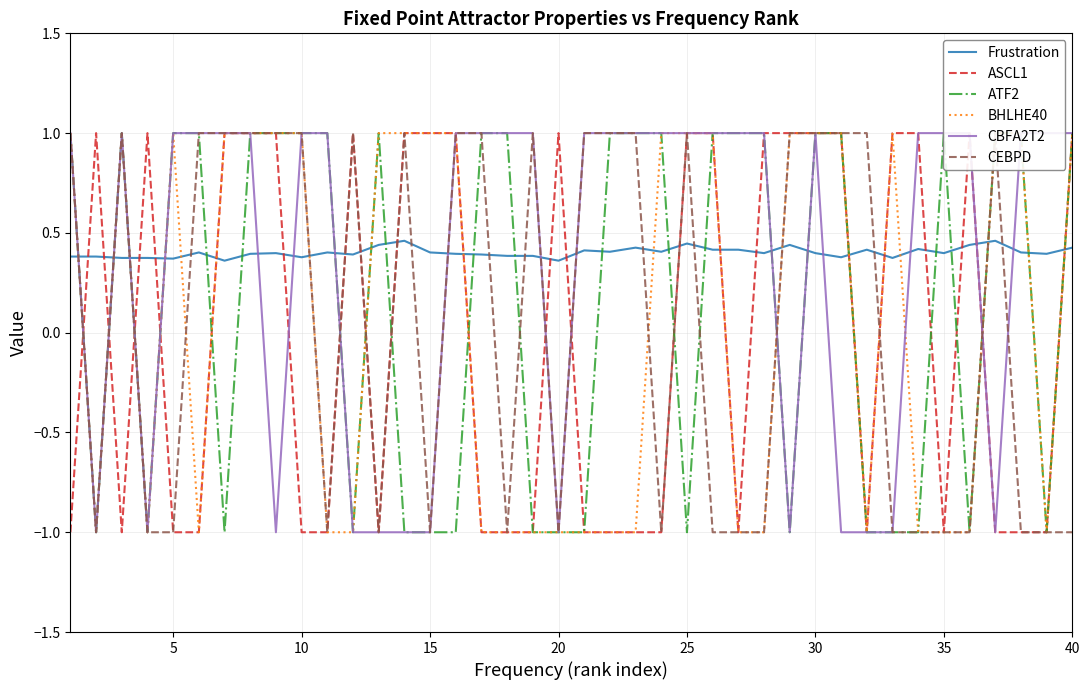

The Frustration series shows 0.7 at 15. True or false?

False